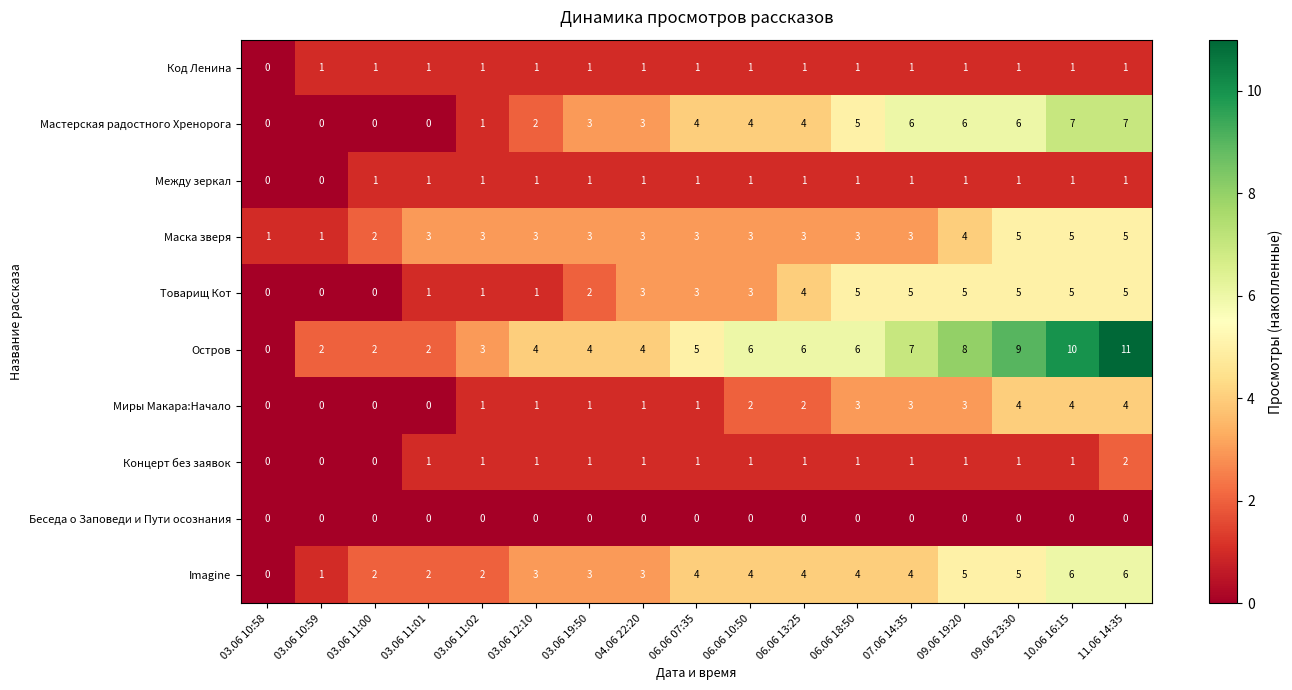

The Код Ленина series shows 1 at 03.06 11:01. True or false?

True